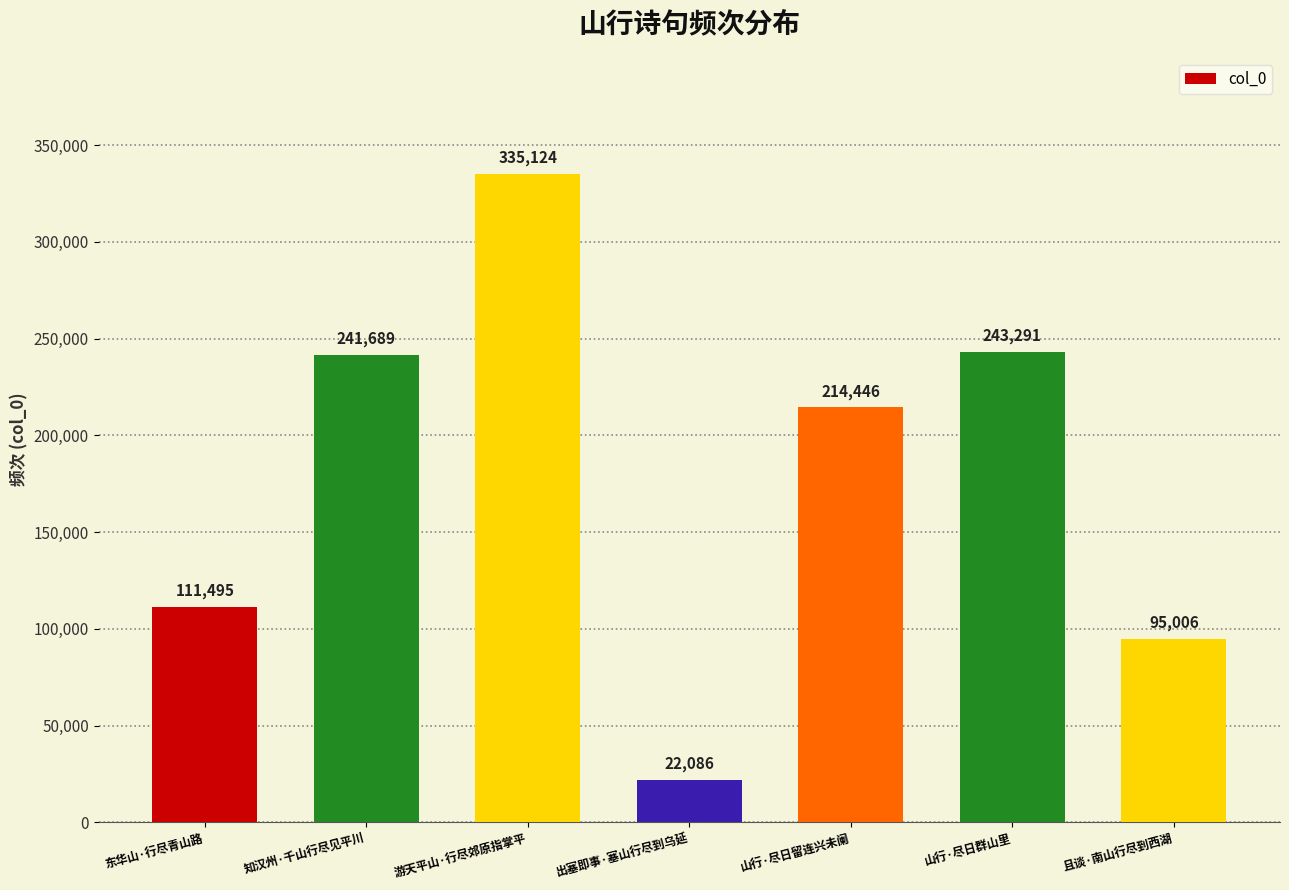

What value does the data have at 出塞即事·塞山行尽到乌延, to the nearest 100?

22100